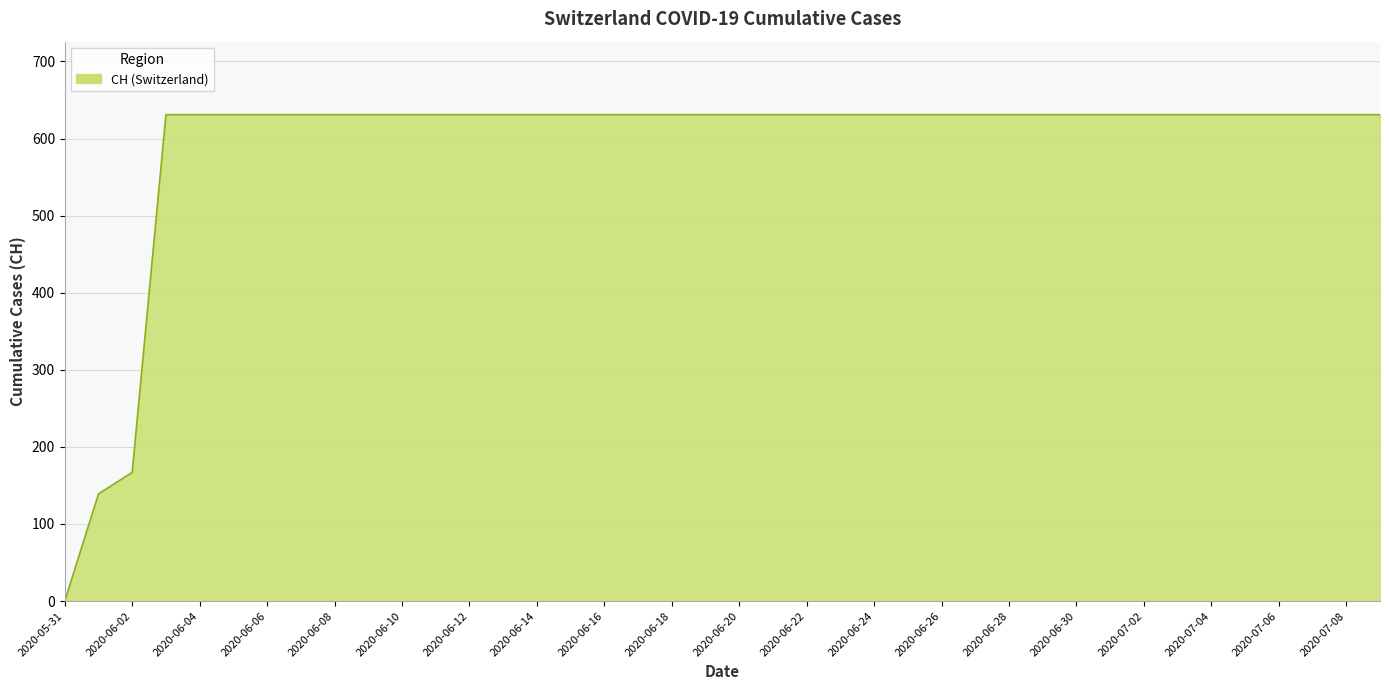

Reading left to right, list all the values displayed in this chart.

0	139	167	631	631	631	631	631	631	631	631	631	631	631	631	631	631	631	631	631	631	631	631	631	631	631	631	631	631	631	631	631	631	631	631	631	631	631	631	631